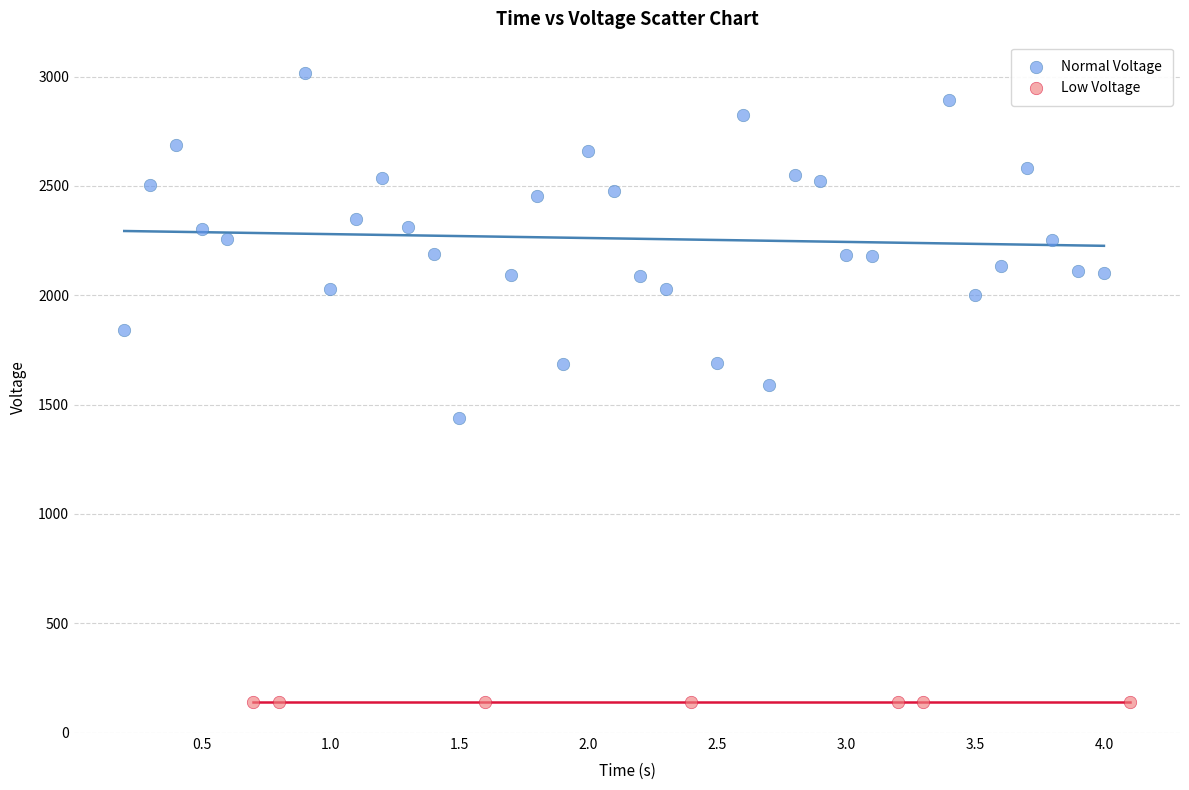

Which series contains the lowest Y value?

Low Voltage